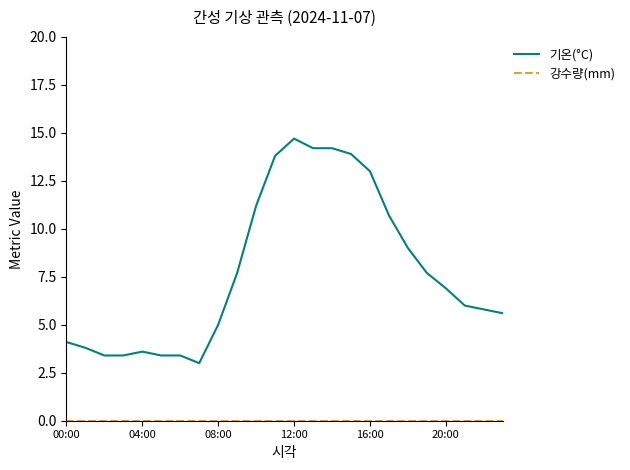

How many lines are shown in the chart?

2